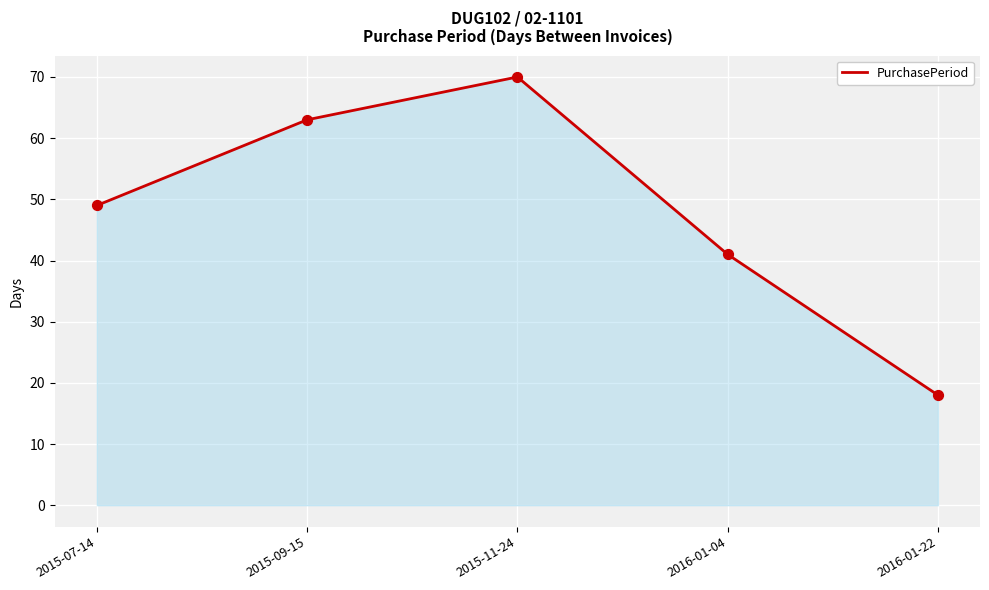

What is the change in value from 2015-07-14 to 2016-01-04?

-8